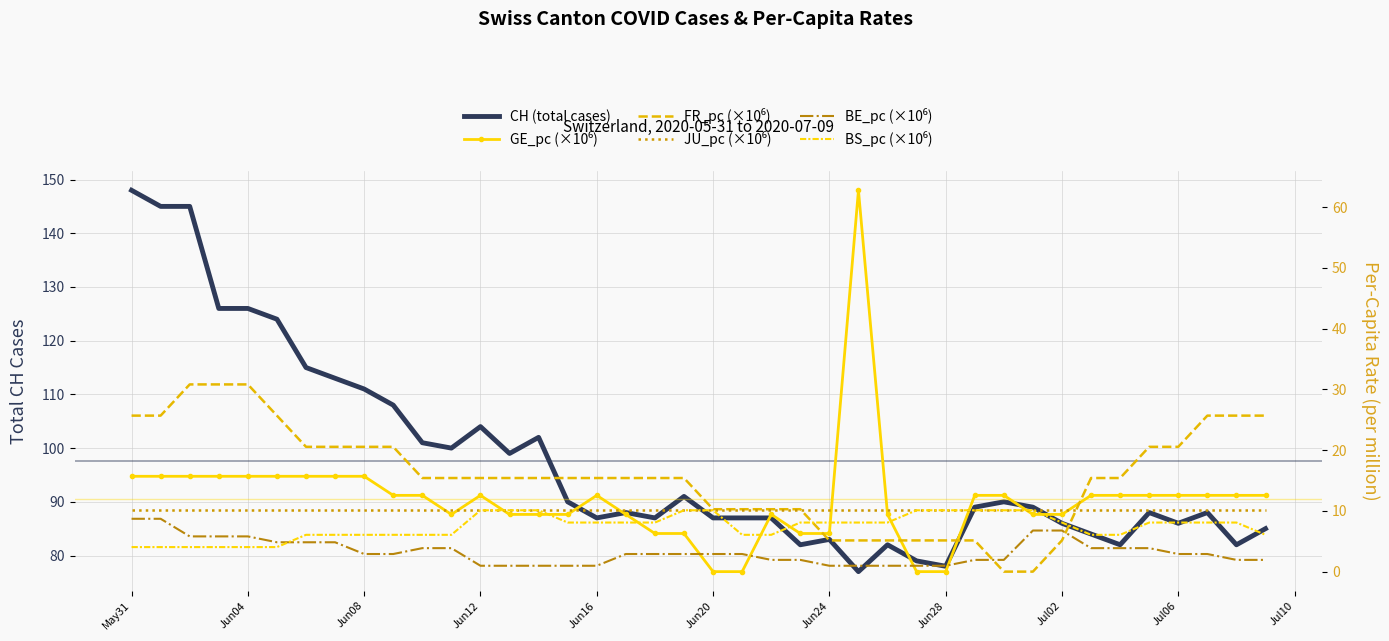

What is the value of the GE_pc (×10⁶) point at the 12th from the left?

9.4